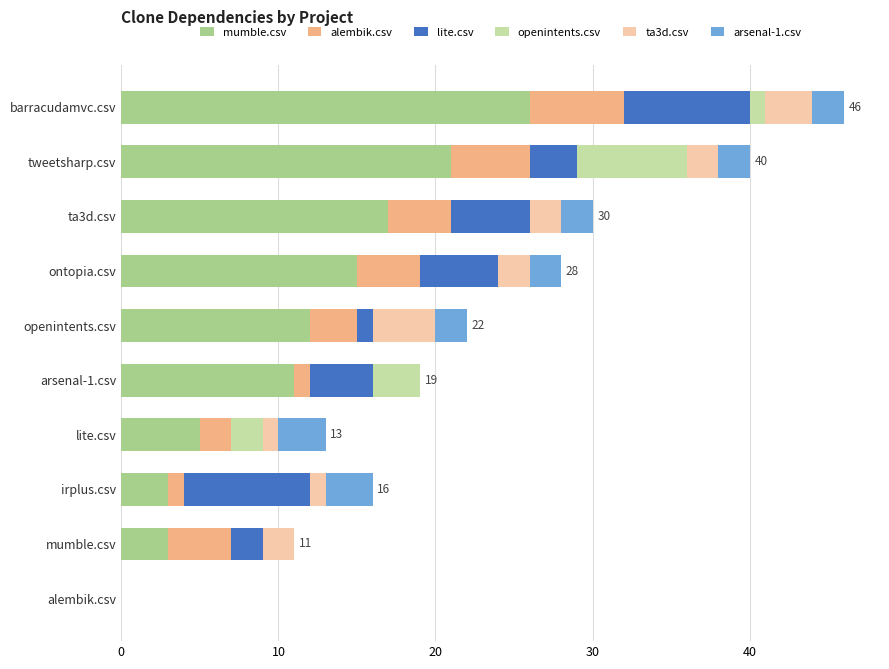

What is the total value across all series at ontopia.csv?

28